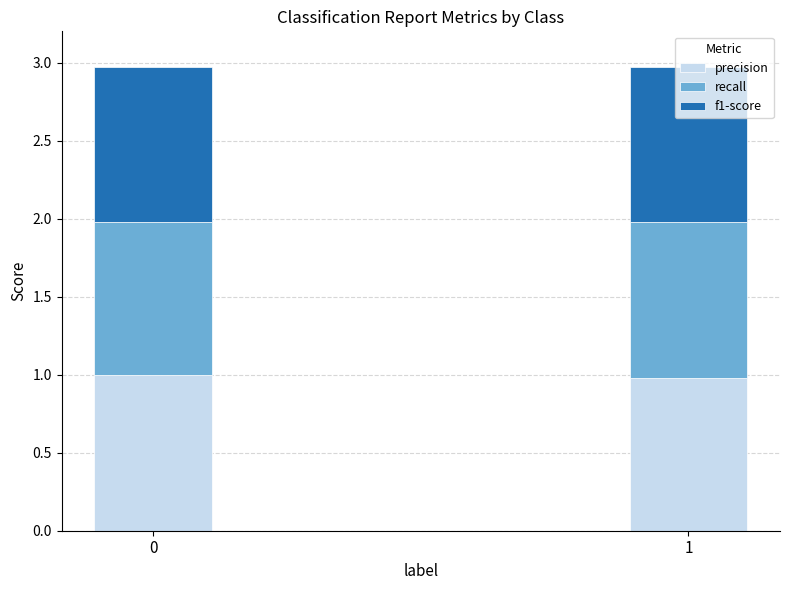

What is the value of the precision bar at the 2nd from the left?

1.0